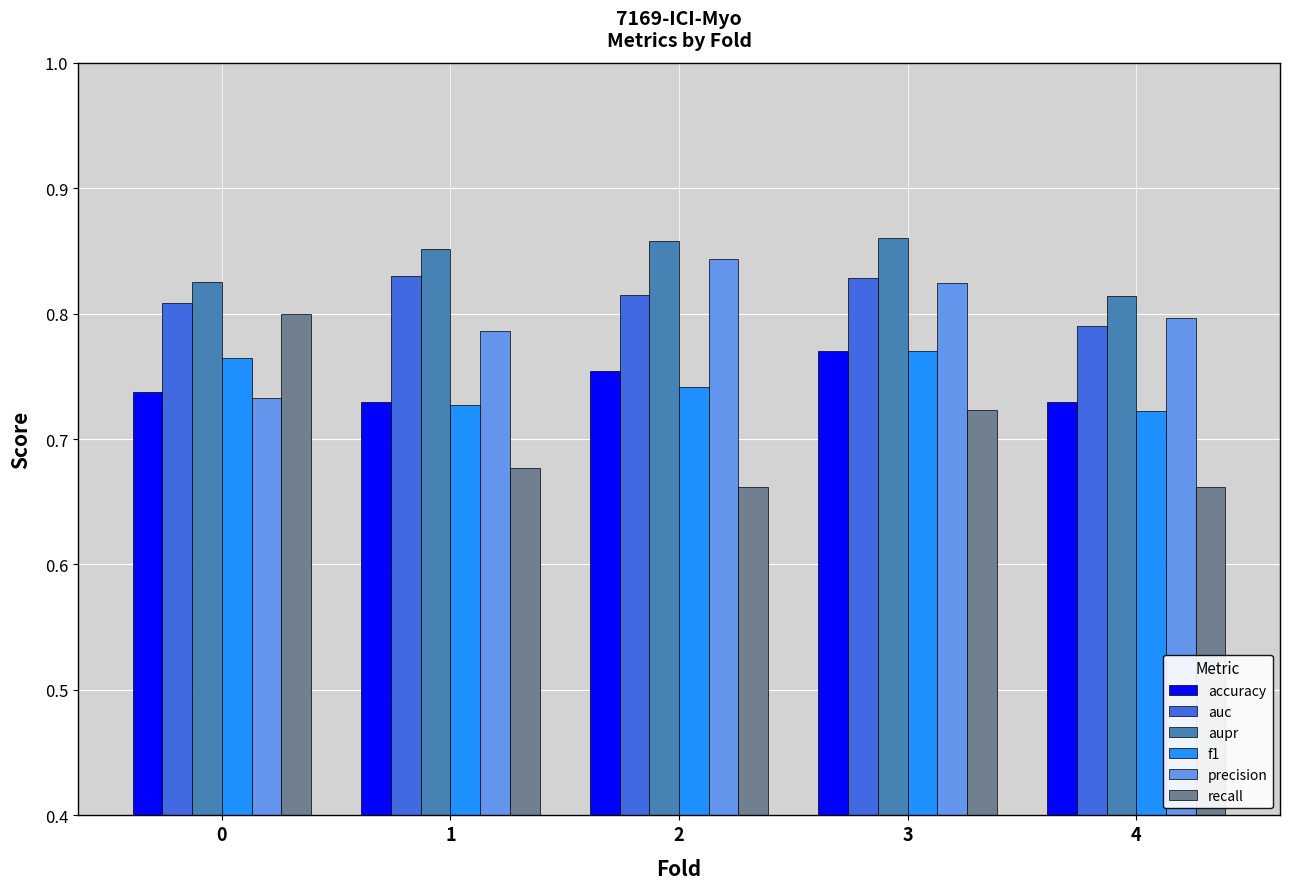

Which series has the widest spread of values?

recall